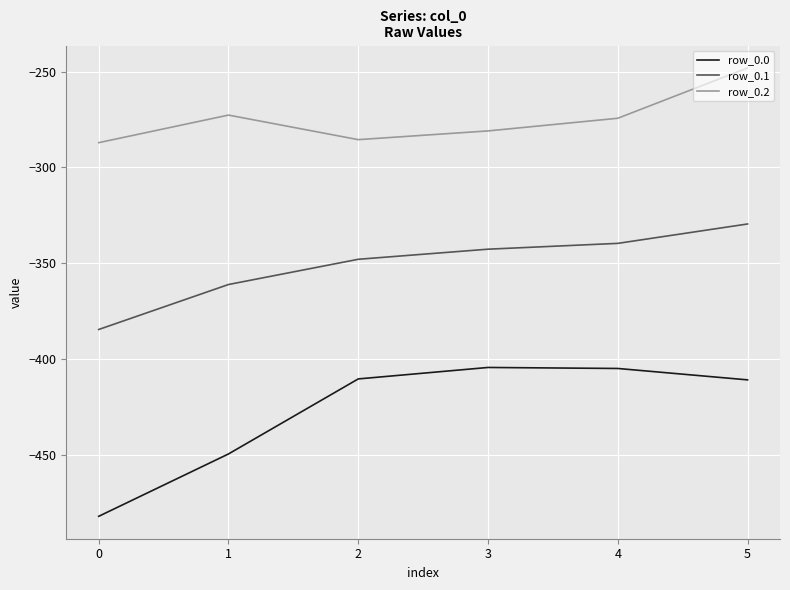

What is the difference between the highest and lowest values at 0?

194.9